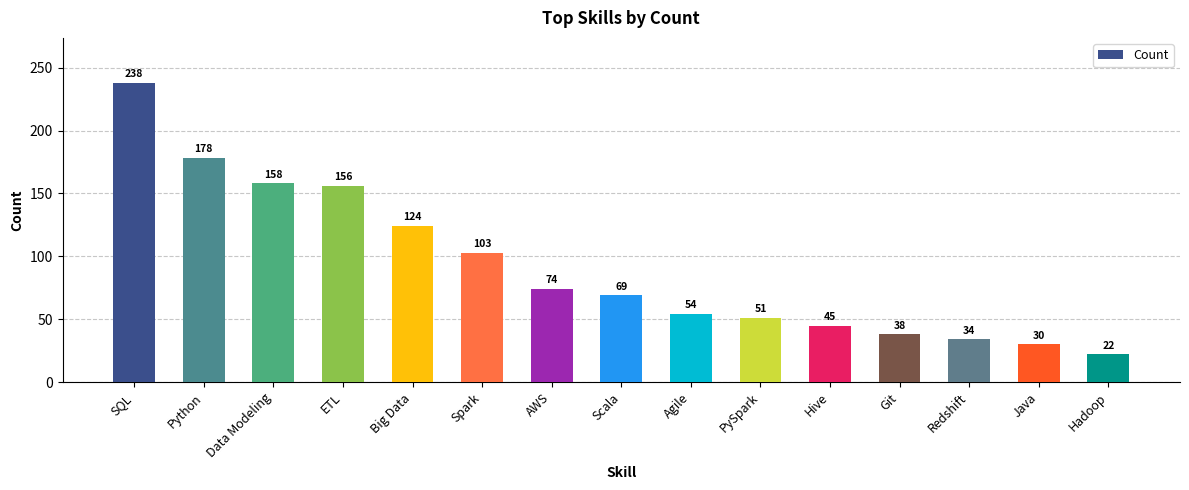

The chart shows a value of 246 at Python. True or false?

False